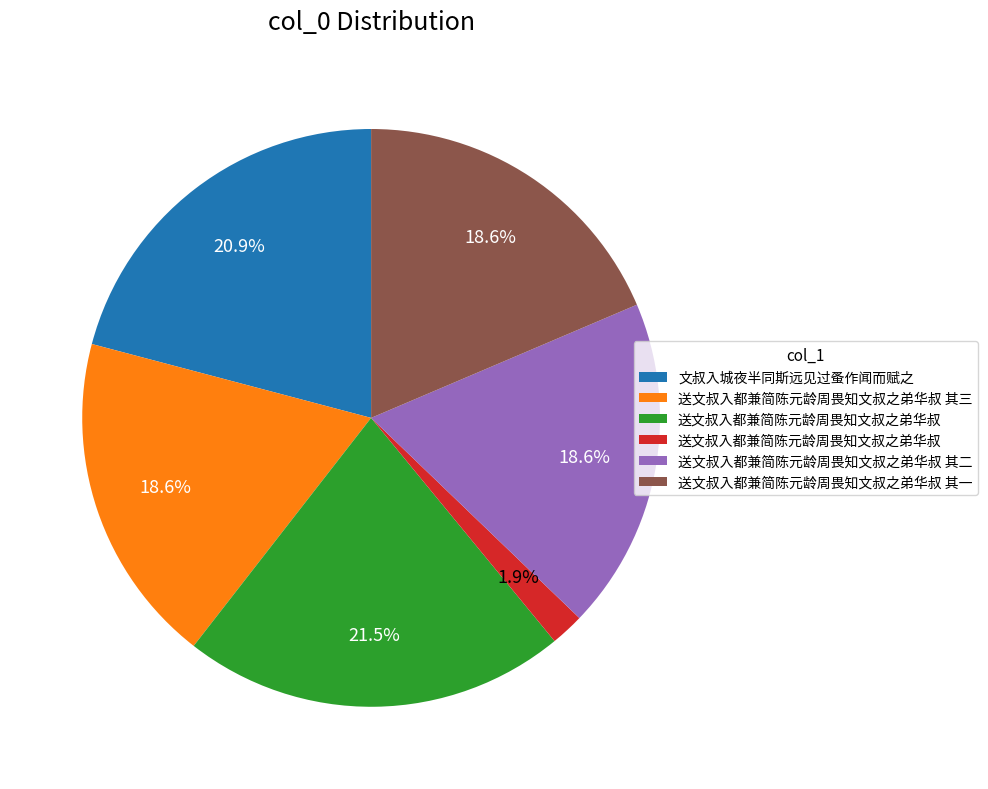

Does any single category account for the majority?

No